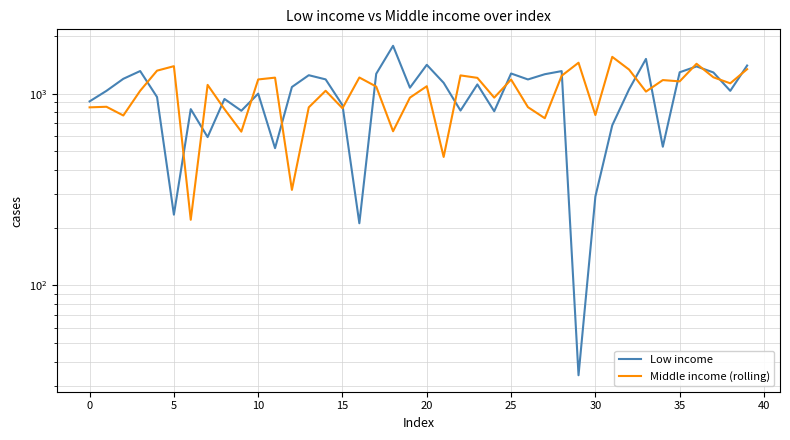

Is it true that Middle income (rolling) equals 514 at 28?

False